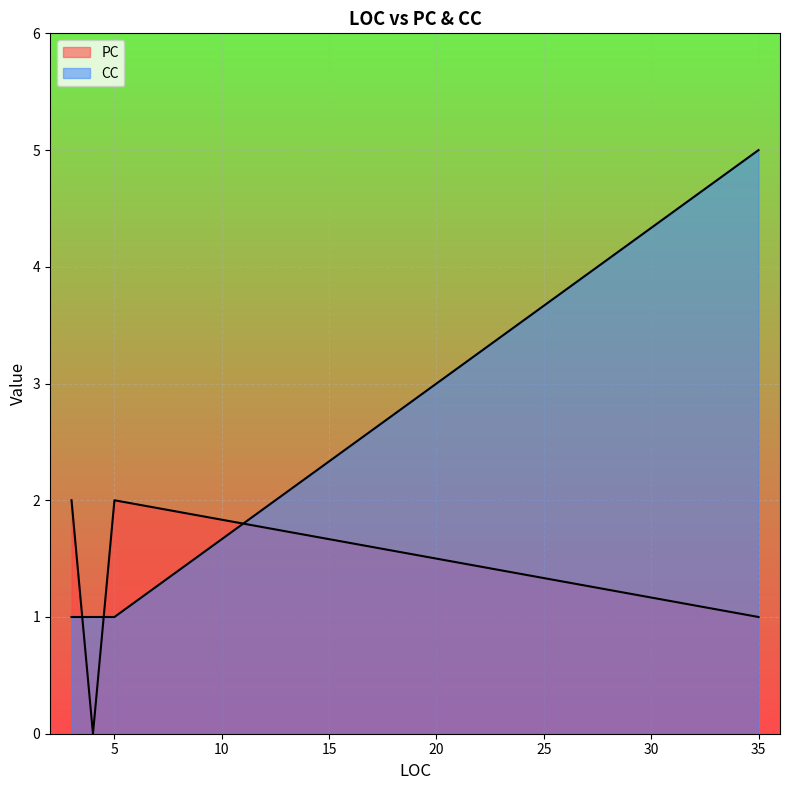

Which series has the widest spread of values?

CC